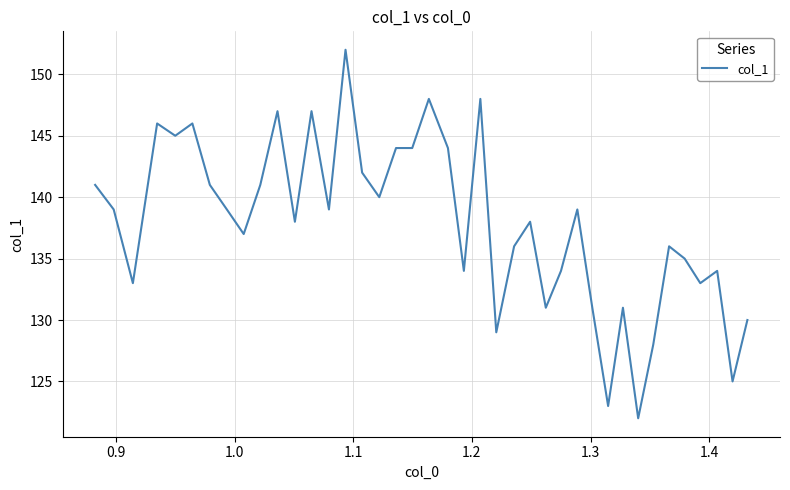

What is the maximum value shown in the chart?

152